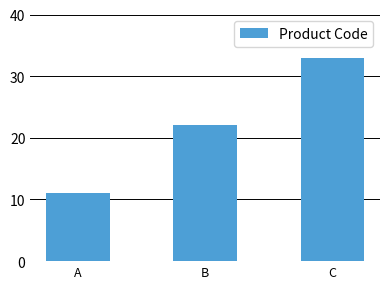

Does the chart contain stacked bars?

No